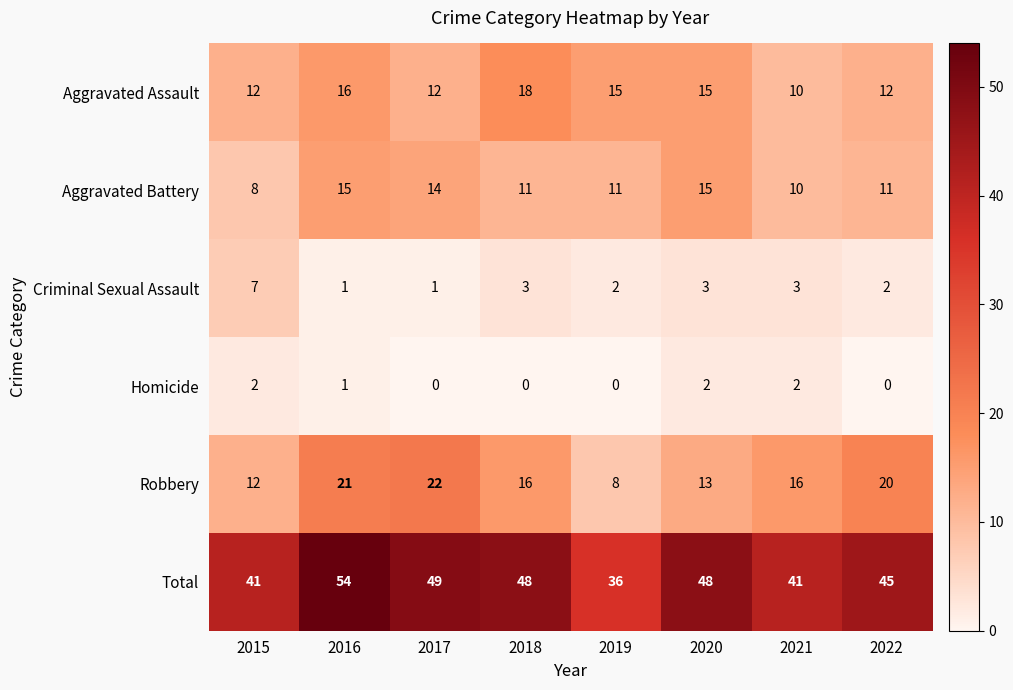

At which label does Total reach its peak?

2016